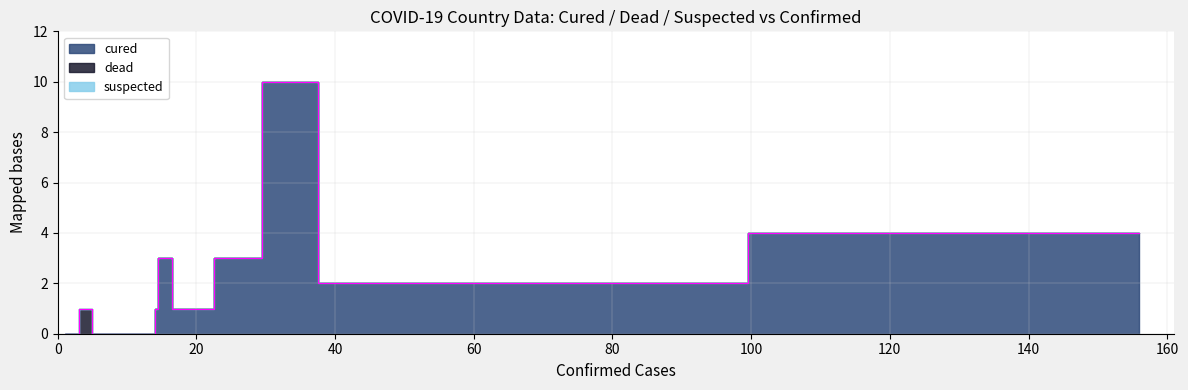

What is the sum of all cured values?

24